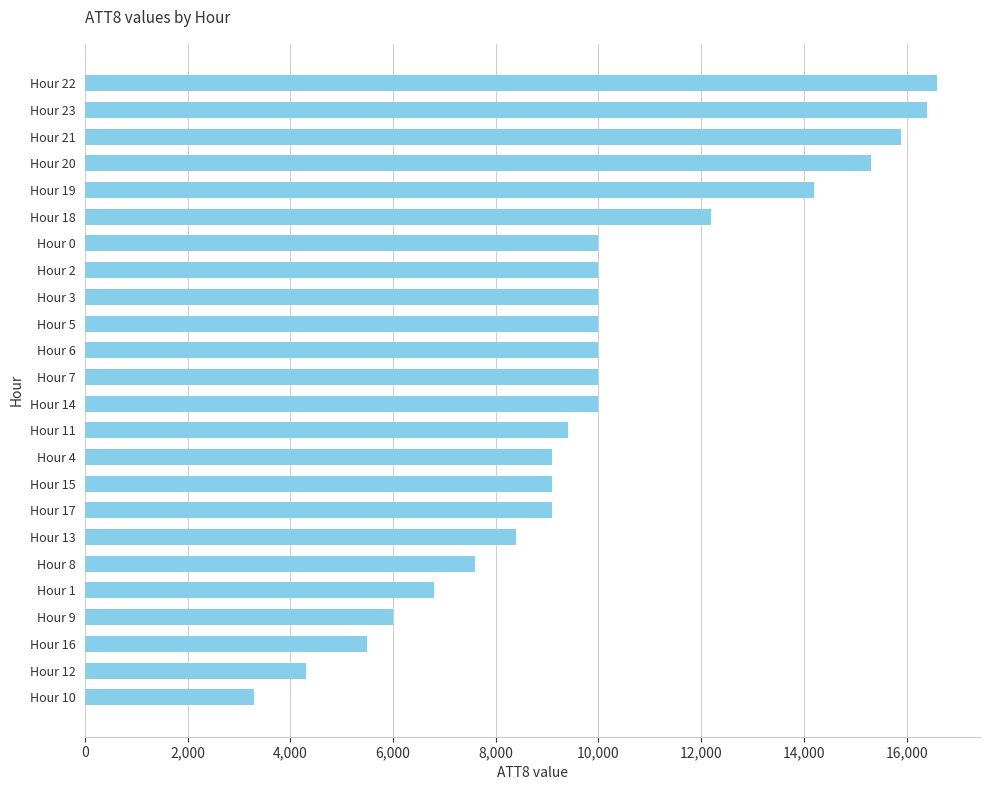

Reading bottom to top, extract all data points from this chart.

Hour 10=3300	Hour 12=4300	Hour 16=5500	Hour 9=6000	Hour 1=6800	Hour 8=7600	Hour 13=8400	Hour 17=9100	Hour 15=9100	Hour 4=9100	Hour 11=9400	Hour 14=10000	Hour 7=10000	Hour 6=10000	Hour 5=10000	Hour 3=10000	Hour 2=10000	Hour 0=10000	Hour 18=12200	Hour 19=14200	Hour 20=15300	Hour 21=15900	Hour 23=16400	Hour 22=16600